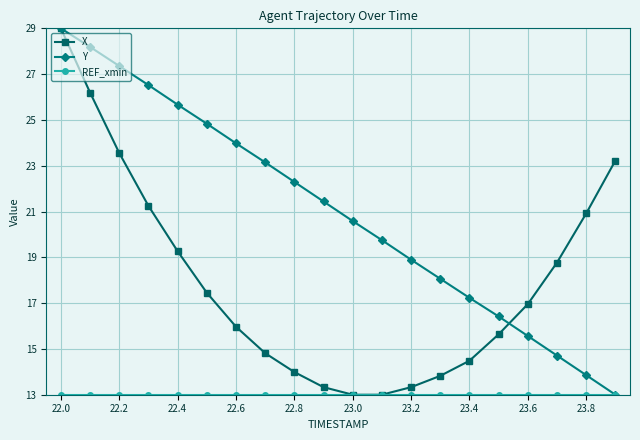

What is the maximum value shown in the chart?

29.0